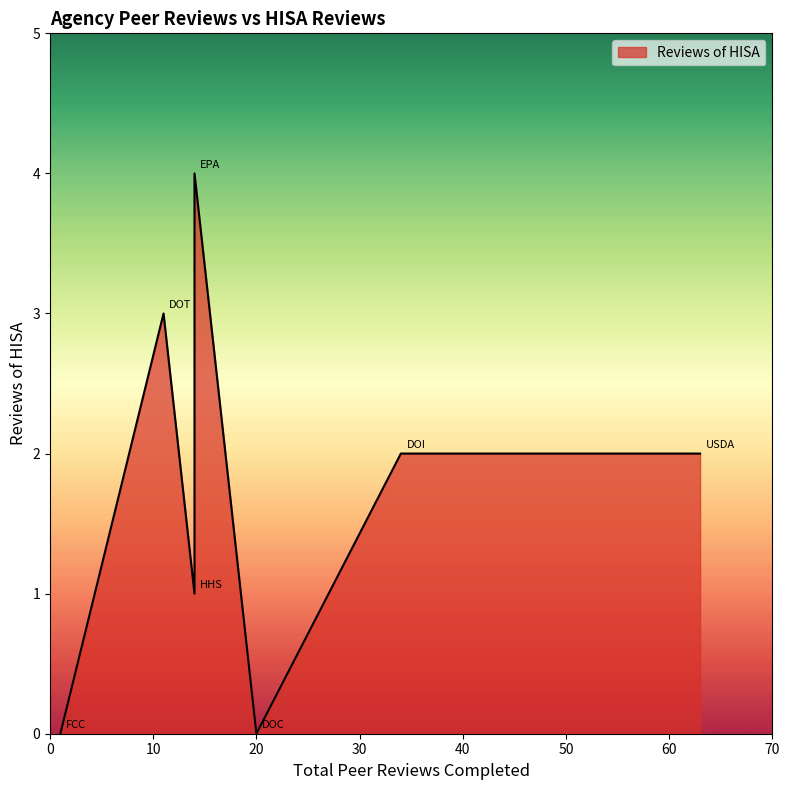

What is the difference between the maximum and minimum values?

4